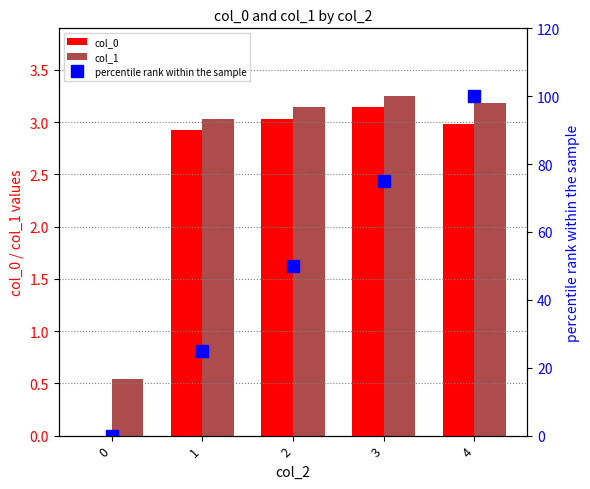

What is the total value across all series at 0?

0.5